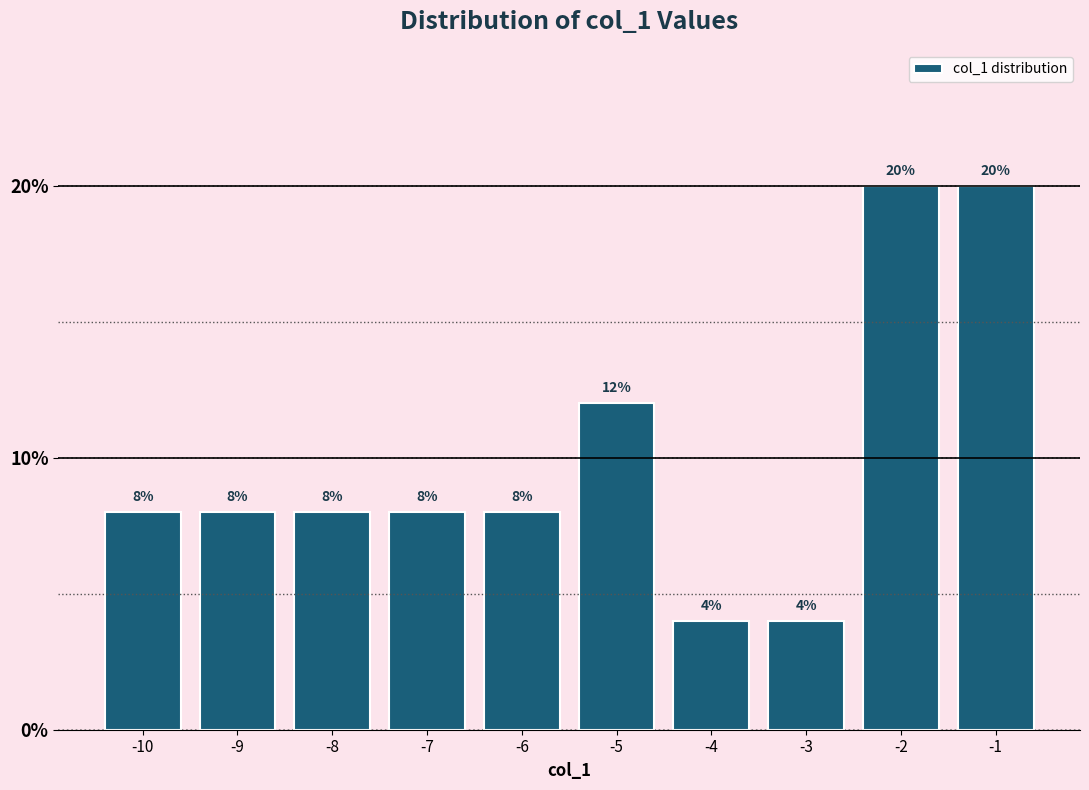

Reading left to right, extract all data points from this chart.

-10=8	-9=8	-8=8	-7=8	-6=8	-5=12	-4=4	-3=4	-2=20	-1=20